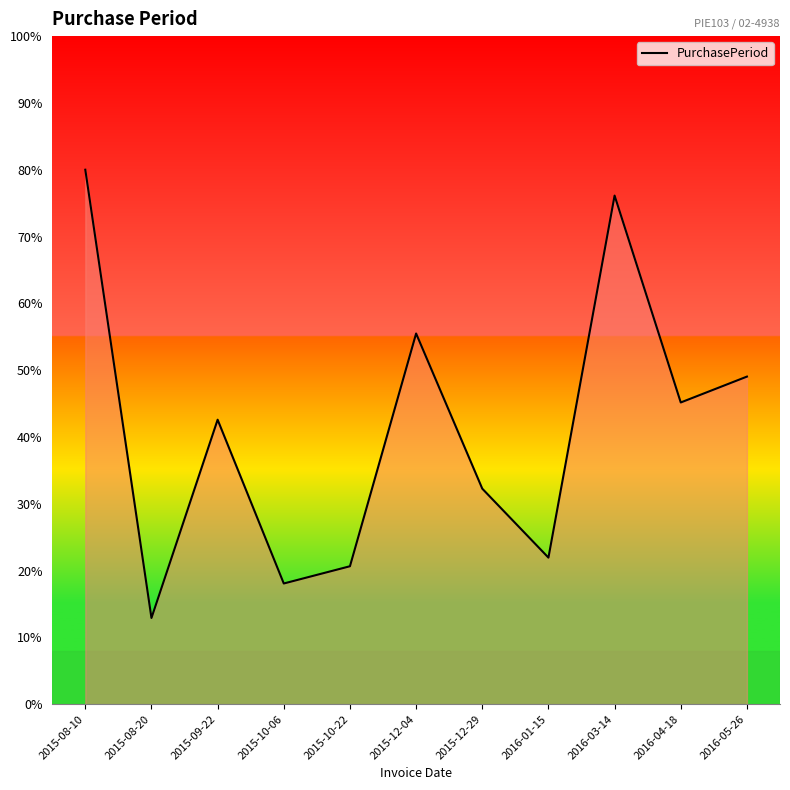

Rank the categories by value from highest to lowest.

2015-08-10, 2016-03-14, 2015-12-04, 2016-05-26, 2016-04-18, 2015-09-22, 2015-12-29, 2016-01-15, 2015-10-22, 2015-10-06, 2015-08-20